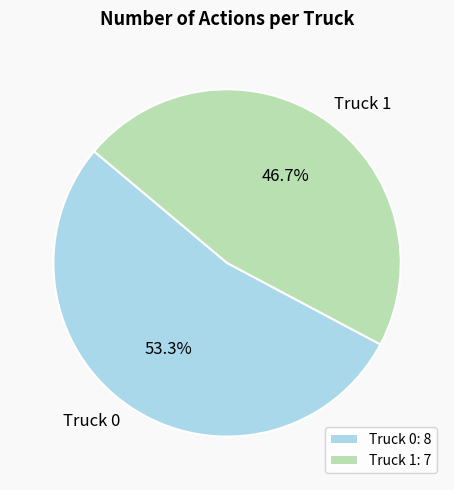

Which has a higher value, Truck 0 or Truck 1?

Truck 0